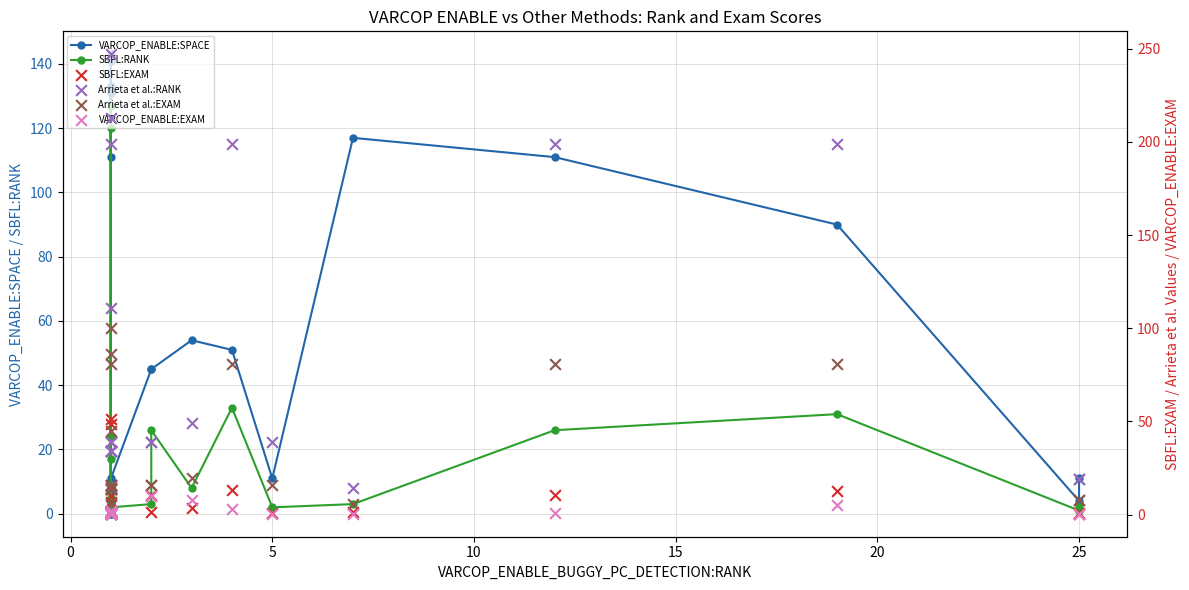

Which series reaches the minimum Y coordinate?

VARCOP_ENABLE:SPACE